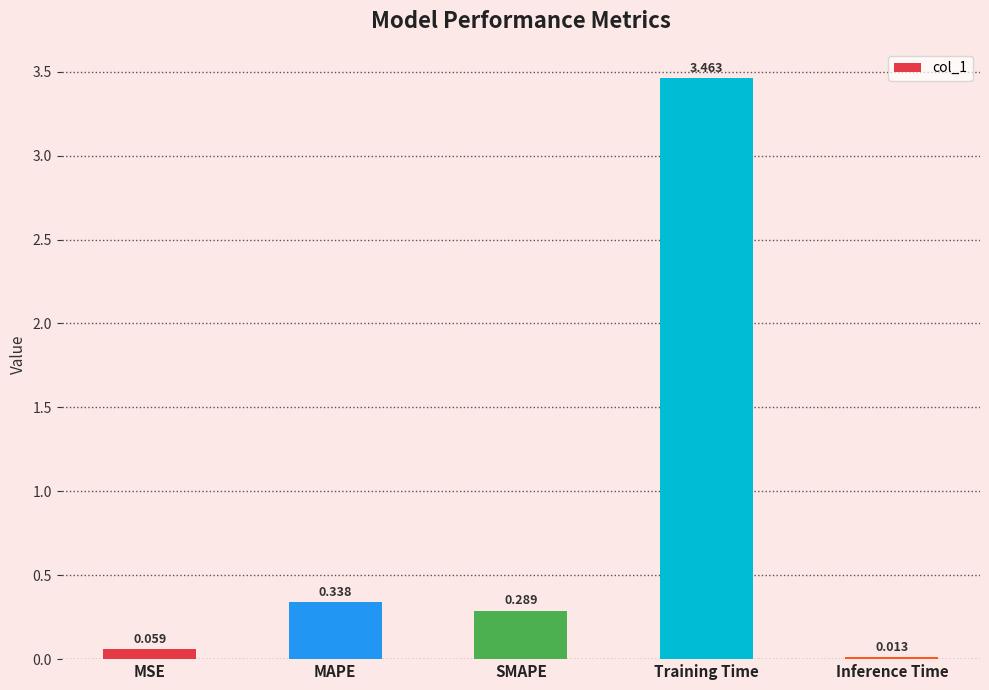

List the labels in order of value, smallest first.

Inference Time, MSE, SMAPE, MAPE, Training Time